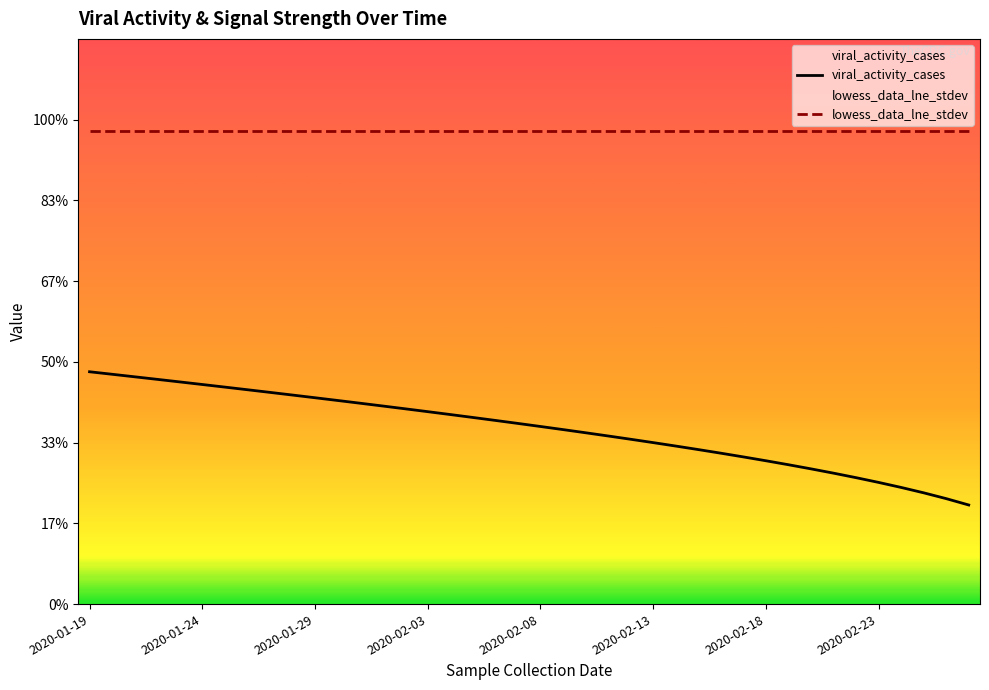

Does the chart display data point markers on the line(s)?

No